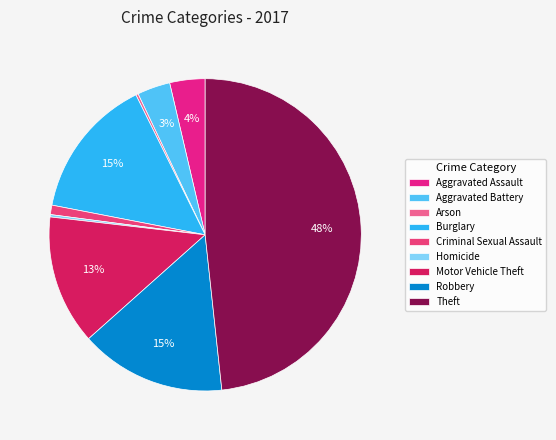

To the nearest percent, what is the difference between the largest and smallest slice percentages?

48%